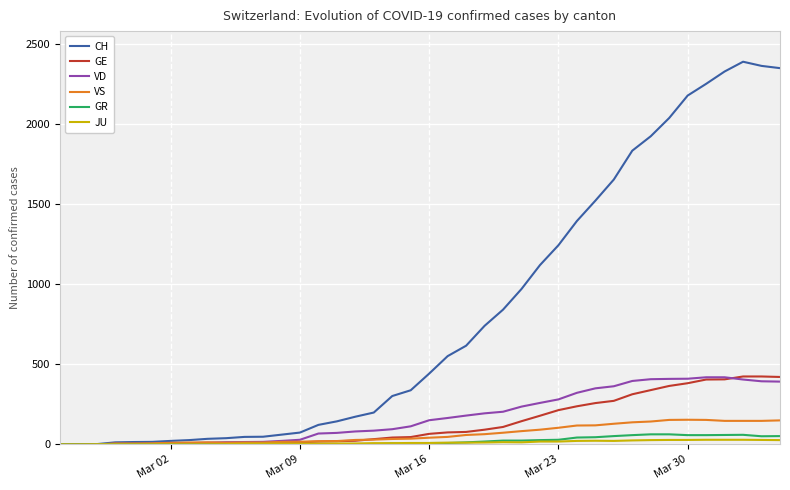

What is the maximum value for VD?

419